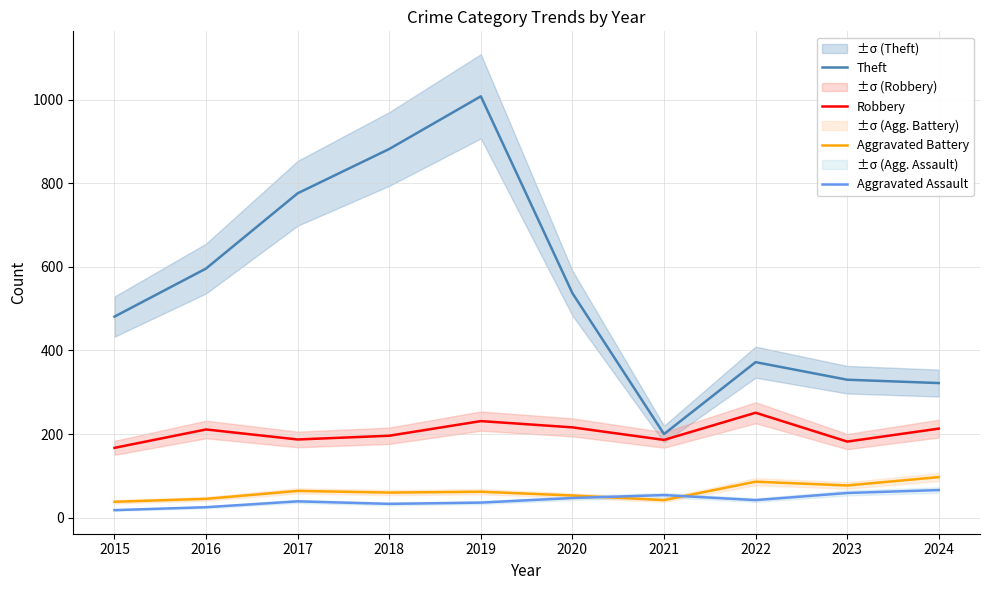

Which label corresponds to the smallest value in the chart?

2015